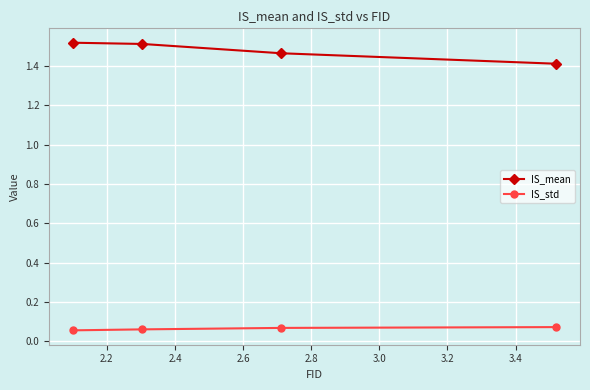

How many IS_mean values are between 1 and 2?

4